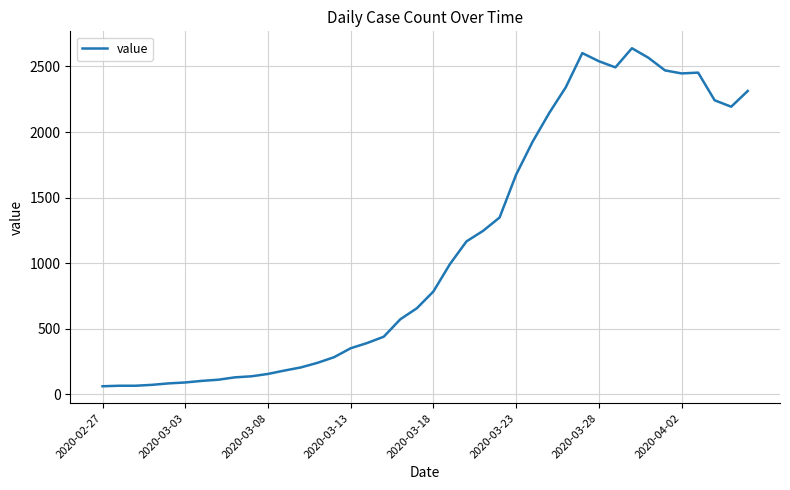

What is the maximum value shown in the chart?

2639